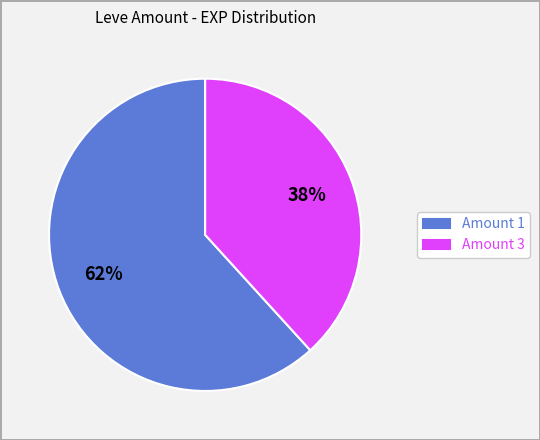

True or false: Amount 3 accounts for 38% of the total.

True